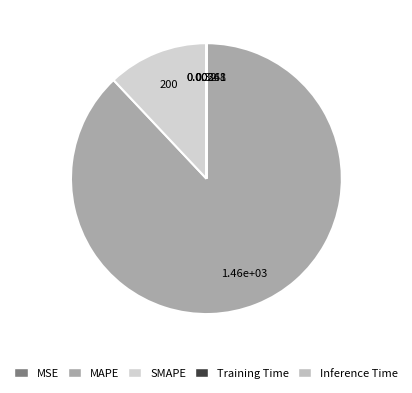

What percentage is the MAPE slice, to the nearest percent?

88%